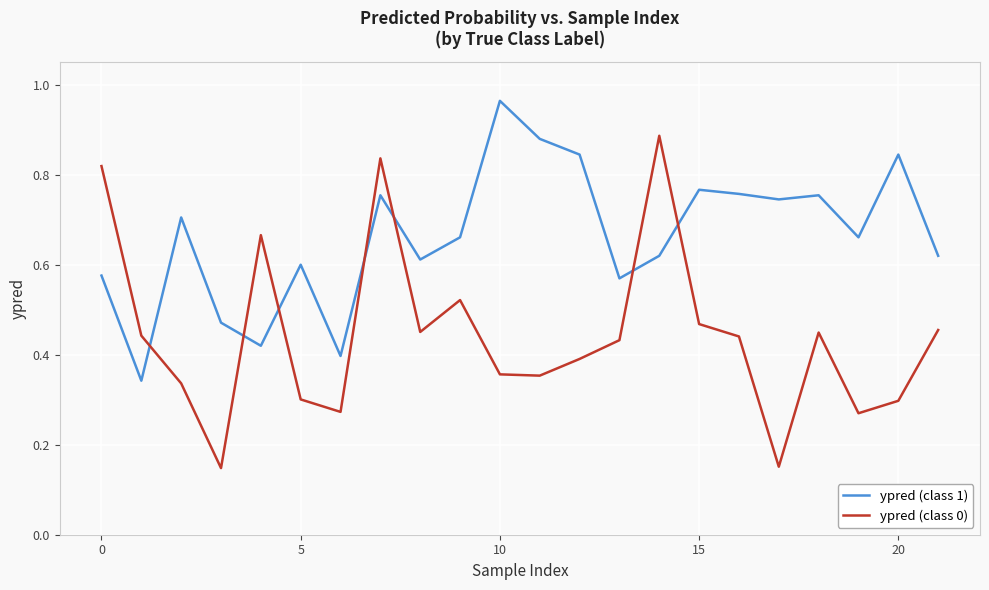

Rank the series by their maximum value, from highest to lowest.

ypred (class 1), ypred (class 0)